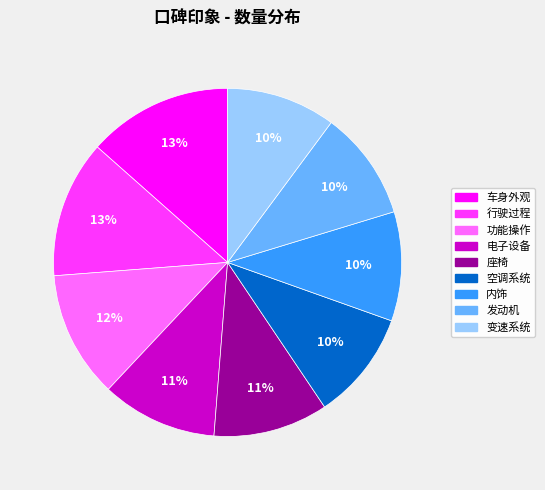

The 功能操作 slice represents 18% of the pie. True or false?

False